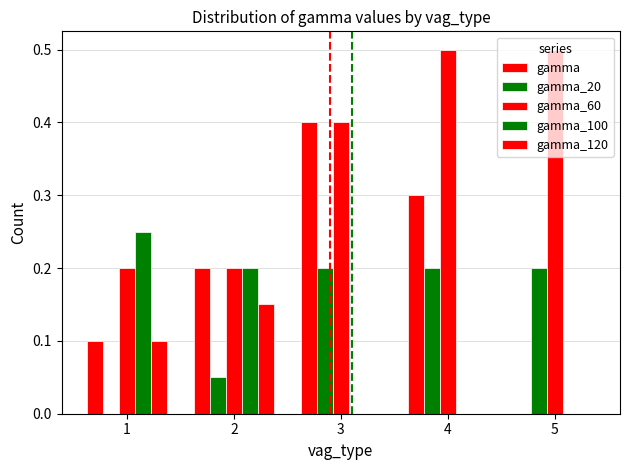

Reading left to right, list all the values displayed in this chart.

gamma: 1=0.1	2=0.2	3=0.4	4=0.3	5=0.0
gamma_20: 1=0.0	2=0.1	3=0.2	4=0.2	5=0.2
gamma_60: 1=0.2	2=0.2	3=0.4	4=0.5	5=0.5
gamma_100: 1=0.2	2=0.2	3=0.0	4=0.0	5=0.0
gamma_120: 1=0.1	2=0.1	3=0.0	4=0.0	5=0.0